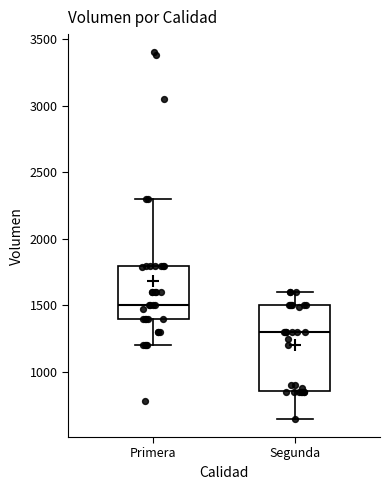

Reading left to right, read every box against the y-axis: the position of its median line, the range the box covers, and the ends of its whiskers. The values are not printed on the chart, so give them approximately, as read against the axis.

Primera: median 1500, box 1400 to 1800, whiskers 1200 to 2300
Segunda: median 1300, box 850 to 1500, whiskers 650 to 1600